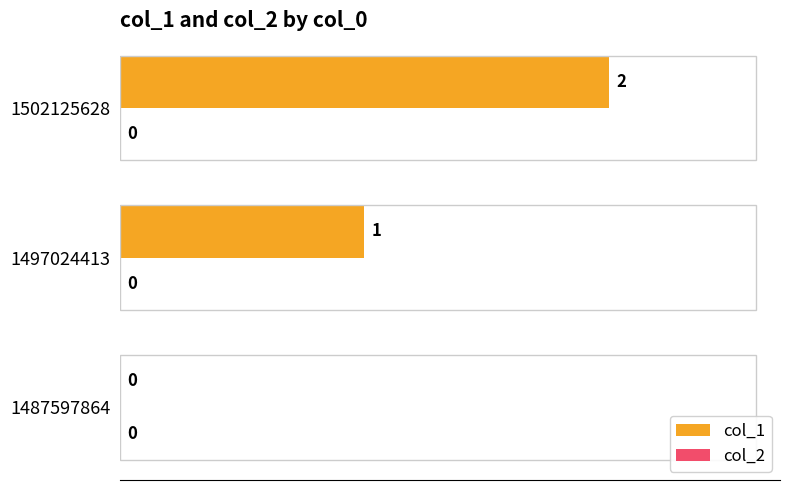

Which has a higher value, 1502125628 or 1497024413?

1502125628